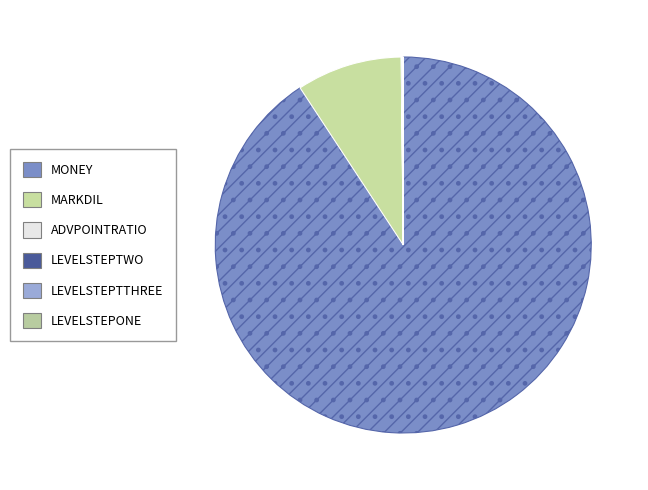

True or false: MONEY accounts for 91% of the total.

True